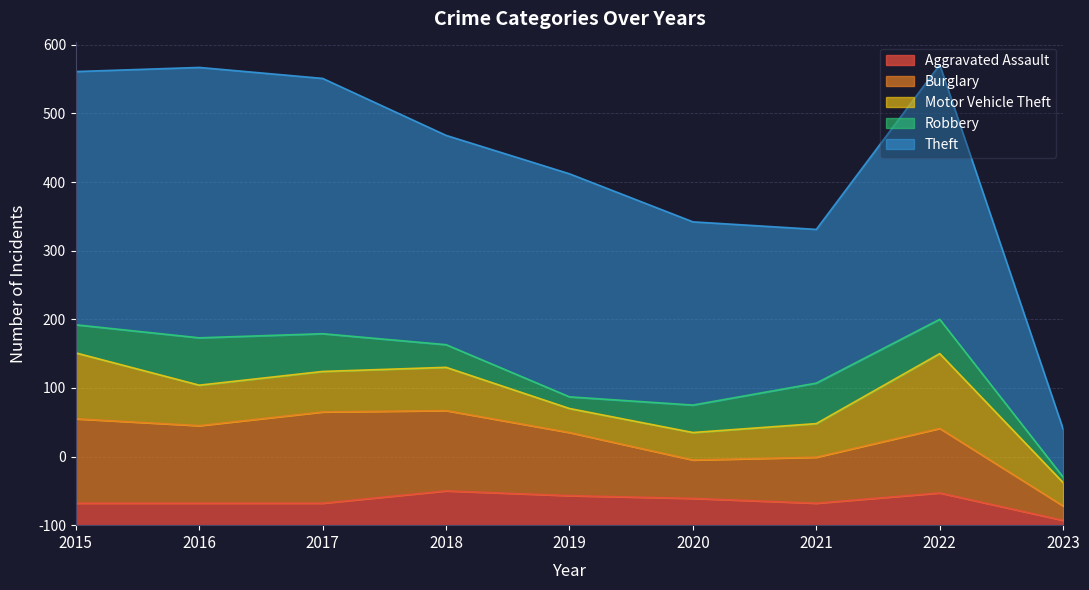

List the labels in order of Motor Vehicle Theft value, smallest first.

2023, 2019, 2020, 2021, 2016, 2017, 2018, 2015, 2022